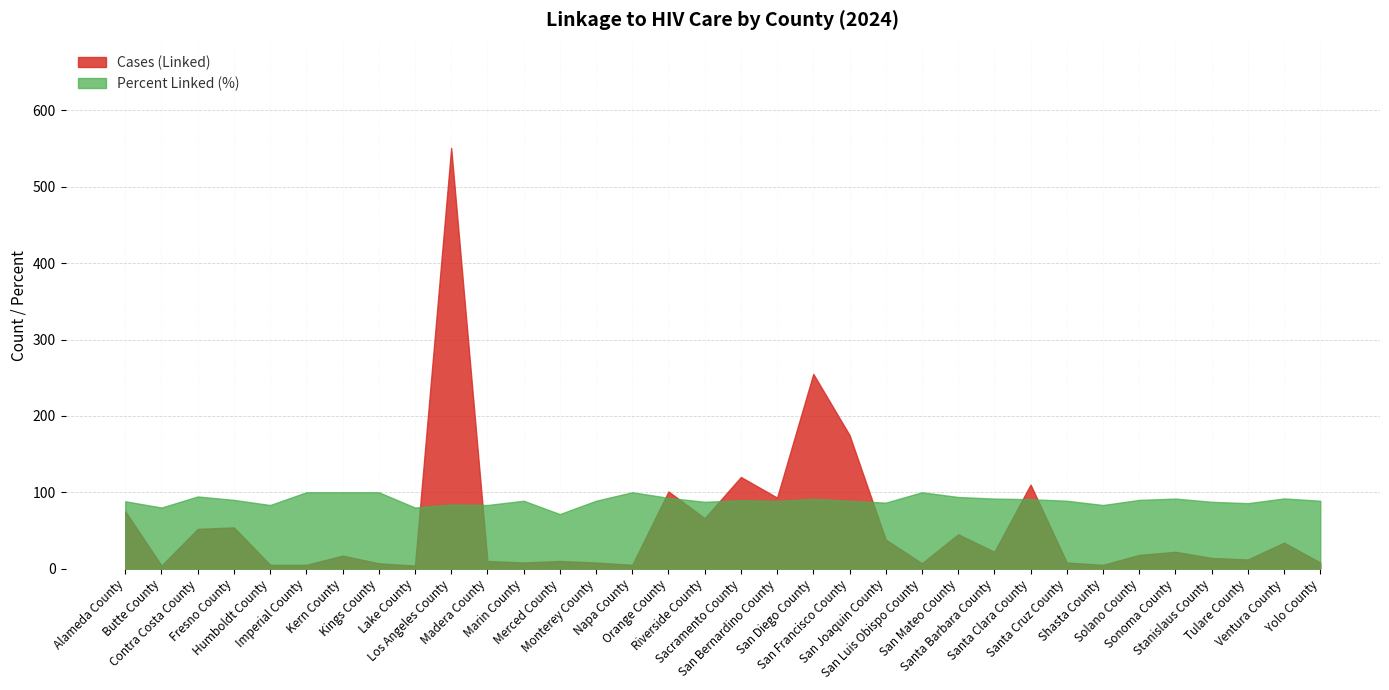

Rank the series by their average value, from lowest to highest.

Cases (Linked), Percent Linked (%)